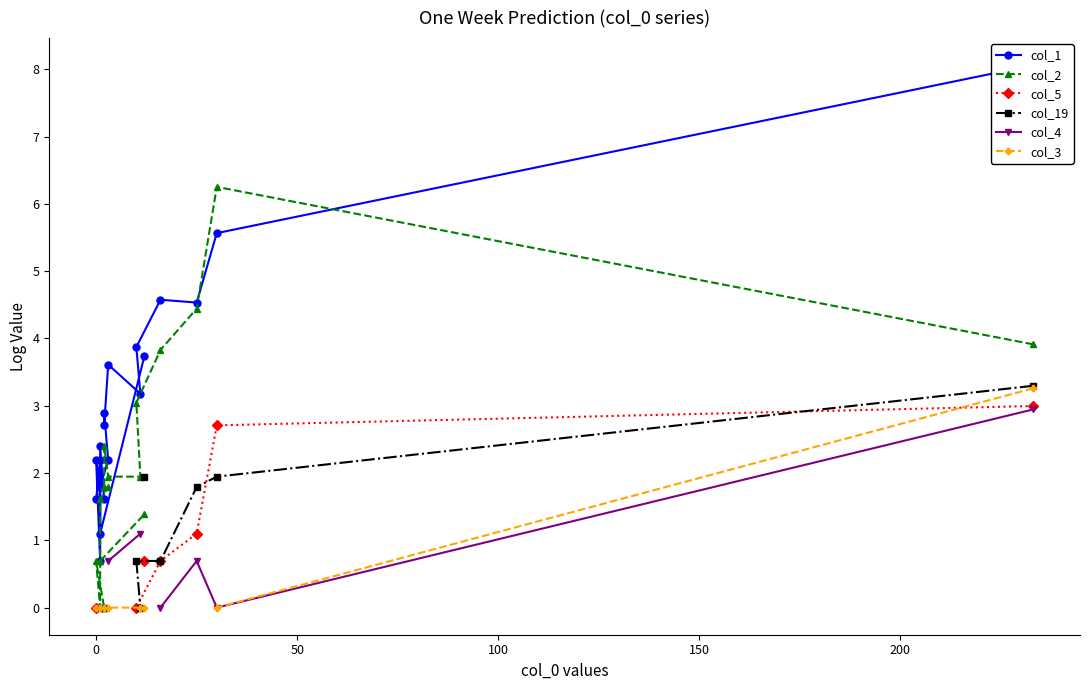

Count the number of categories in the chart.

20